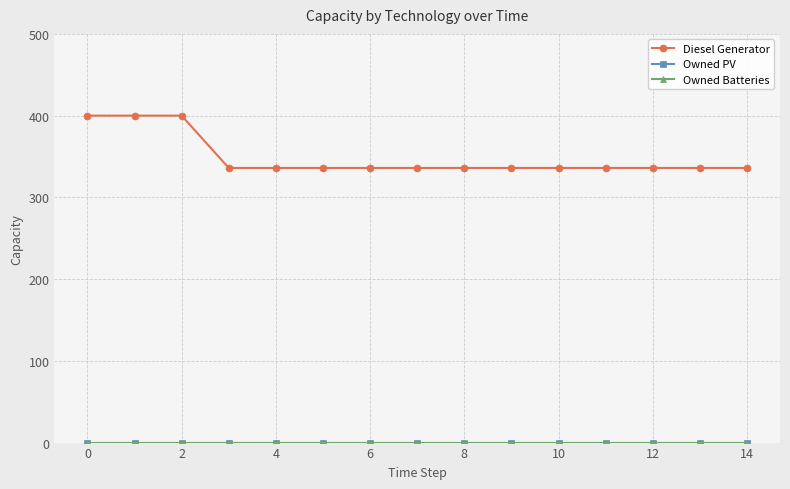

Is this an area chart (filled region under the line)?

No